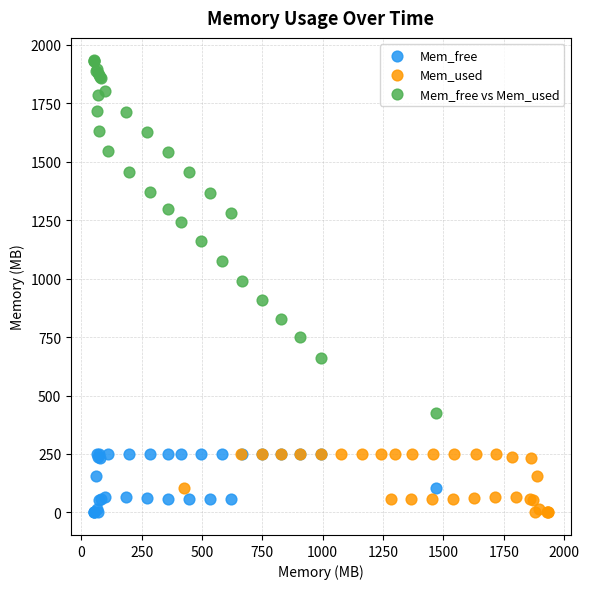

What are all the series names shown in the legend?

Mem_free, Mem_used, Mem_free vs Mem_used